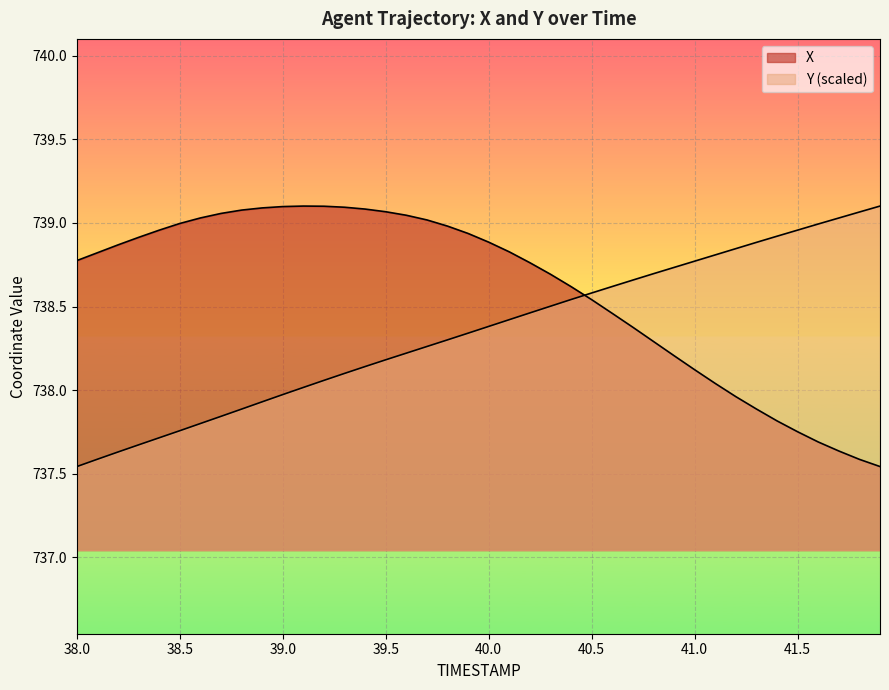

At how many categories does at least one series exceed 738?

40